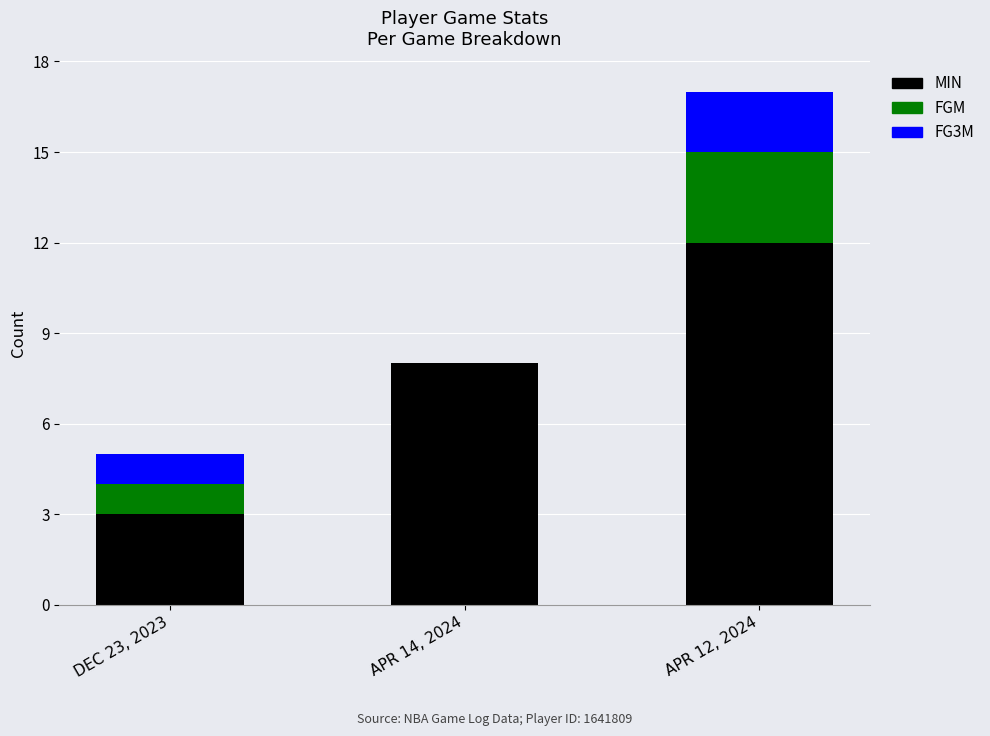

What is the sum of all MIN values?

23